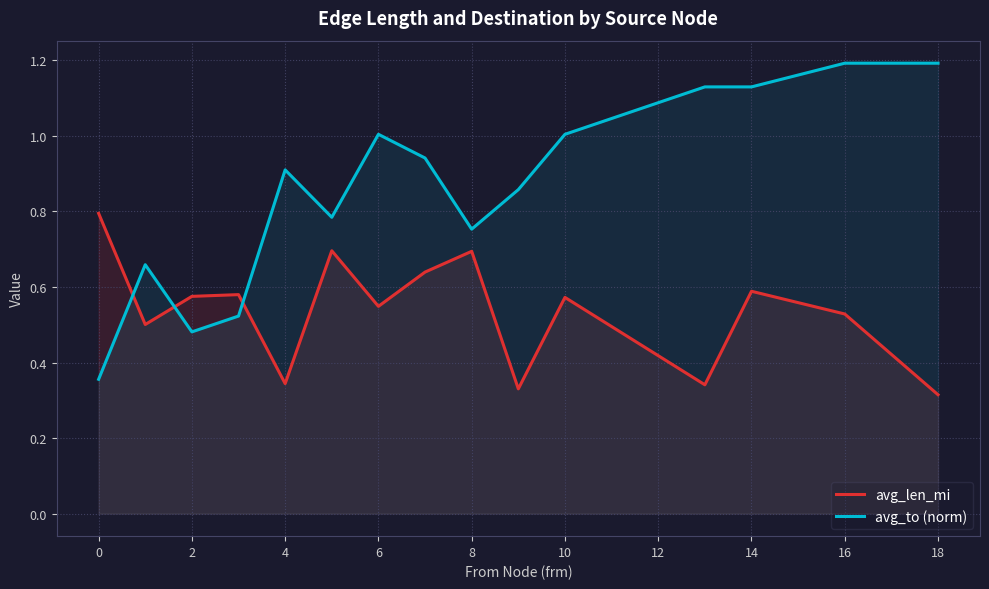

What is the average value of the avg_to (norm) series?

0.9